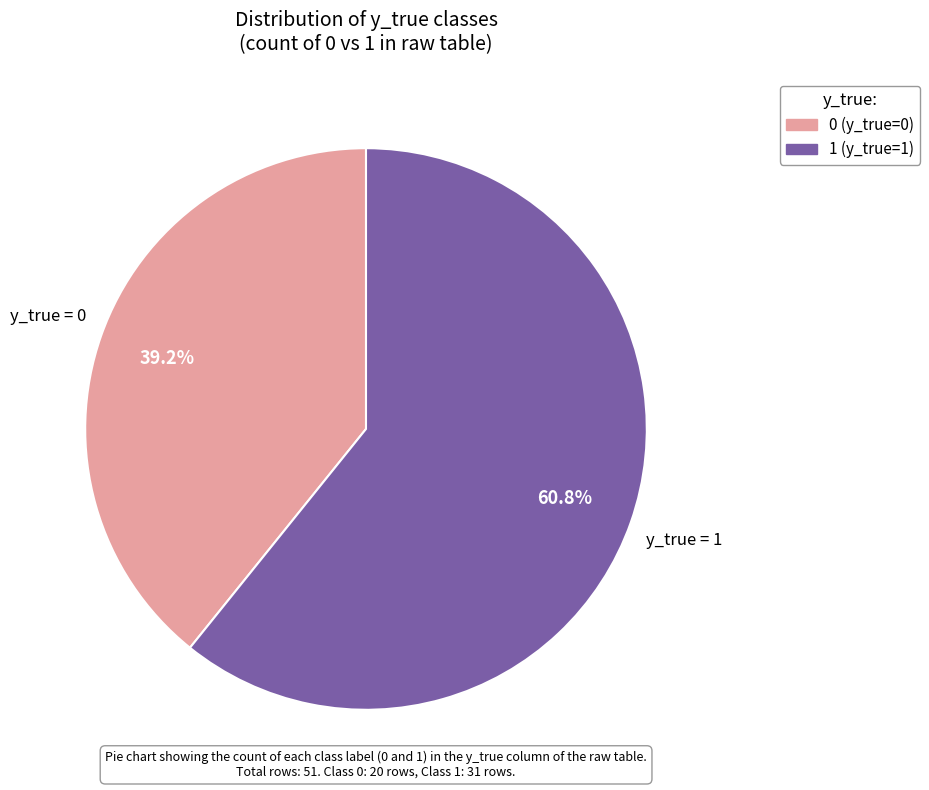

The 1 slice represents 61% of the pie. True or false?

True